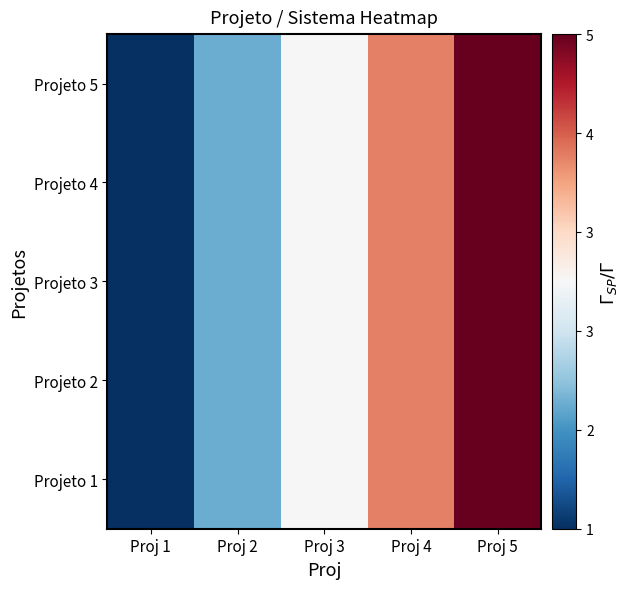

Reading right to left, transcribe all the data shown in this chart.

Projeto 1: Proj 5=5	Proj 4=4	Proj 3=3	Proj 2=2	Proj 1=1
Projeto 2: Proj 5=5	Proj 4=4	Proj 3=3	Proj 2=2	Proj 1=1
Projeto 3: Proj 5=5	Proj 4=4	Proj 3=3	Proj 2=2	Proj 1=1
Projeto 4: Proj 5=5	Proj 4=4	Proj 3=3	Proj 2=2	Proj 1=1
Projeto 5: Proj 5=5	Proj 4=4	Proj 3=3	Proj 2=2	Proj 1=1